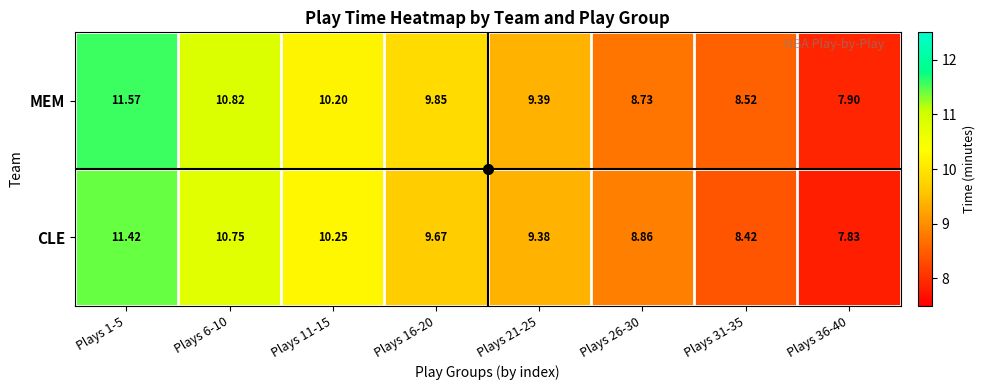

What is the total value across all series at Plays 21-25?

18.8